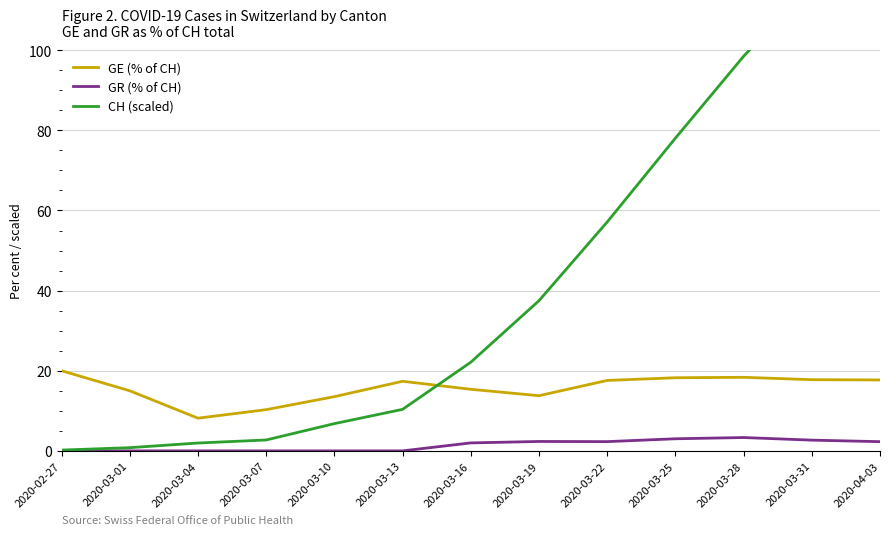

Is it true that CH (scaled) equals 10.4 at 2020-03-13?

True